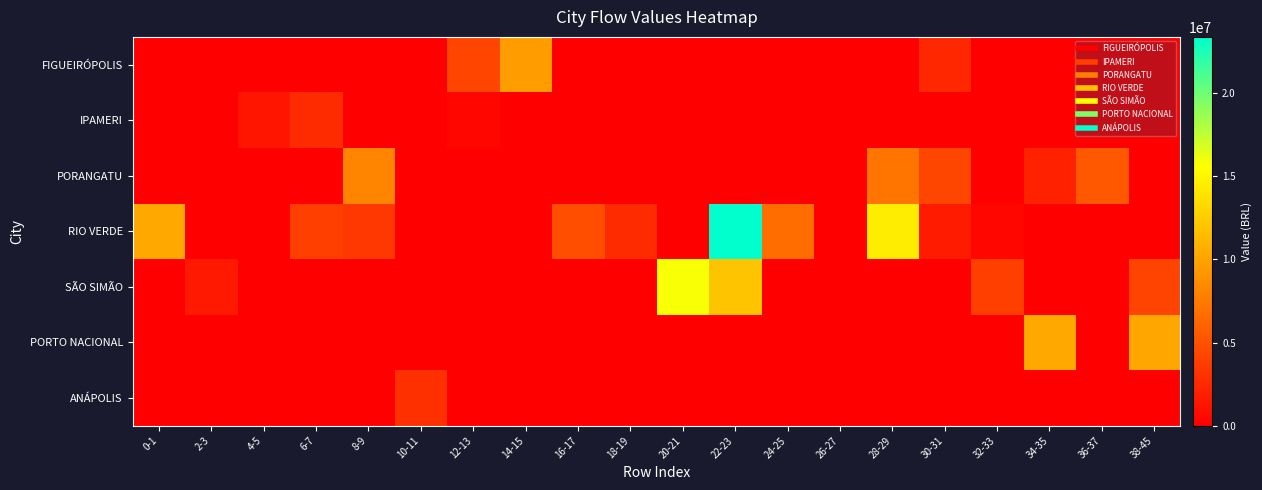

At which category is the sum across all series the highest?

22-23